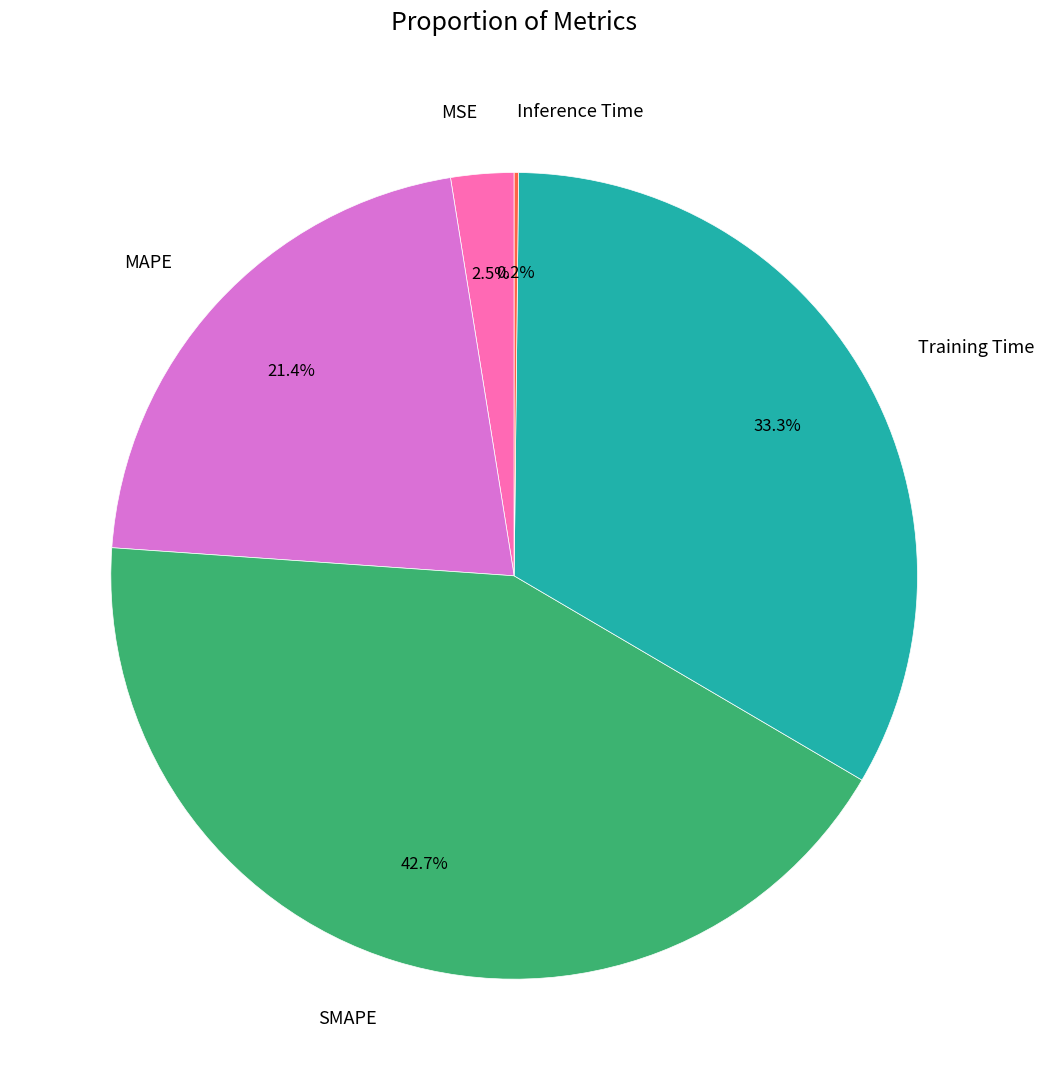

What is the largest slice in the pie chart?

SMAPE